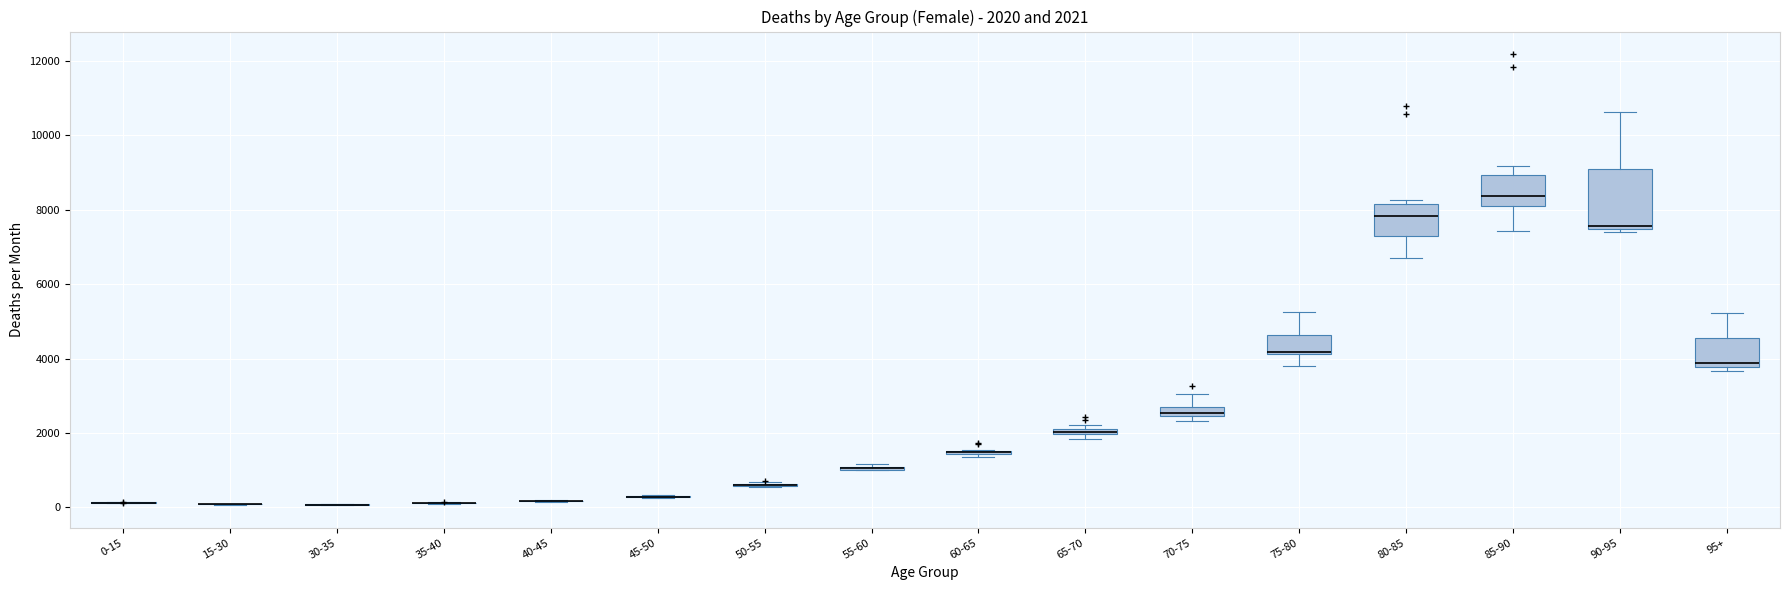

Which box is the tallest, from its lower edge to its upper edge?

90-95